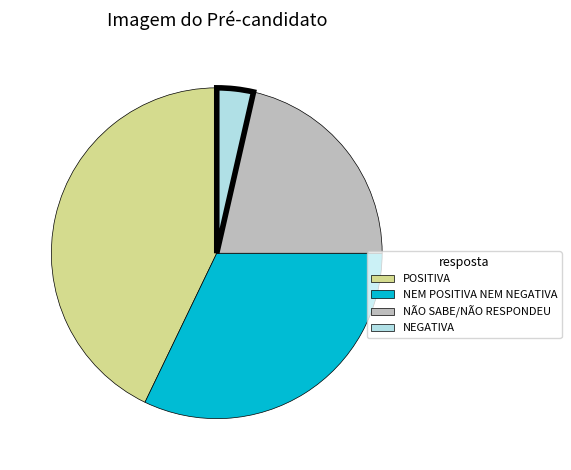

Combined, do NÃO SABE/NÃO RESPONDEU and NEGATIVA account for over 50%?

No